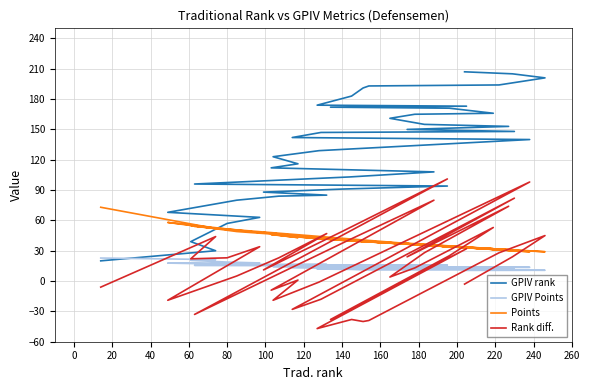

Does the chart have visible grid lines?

Yes